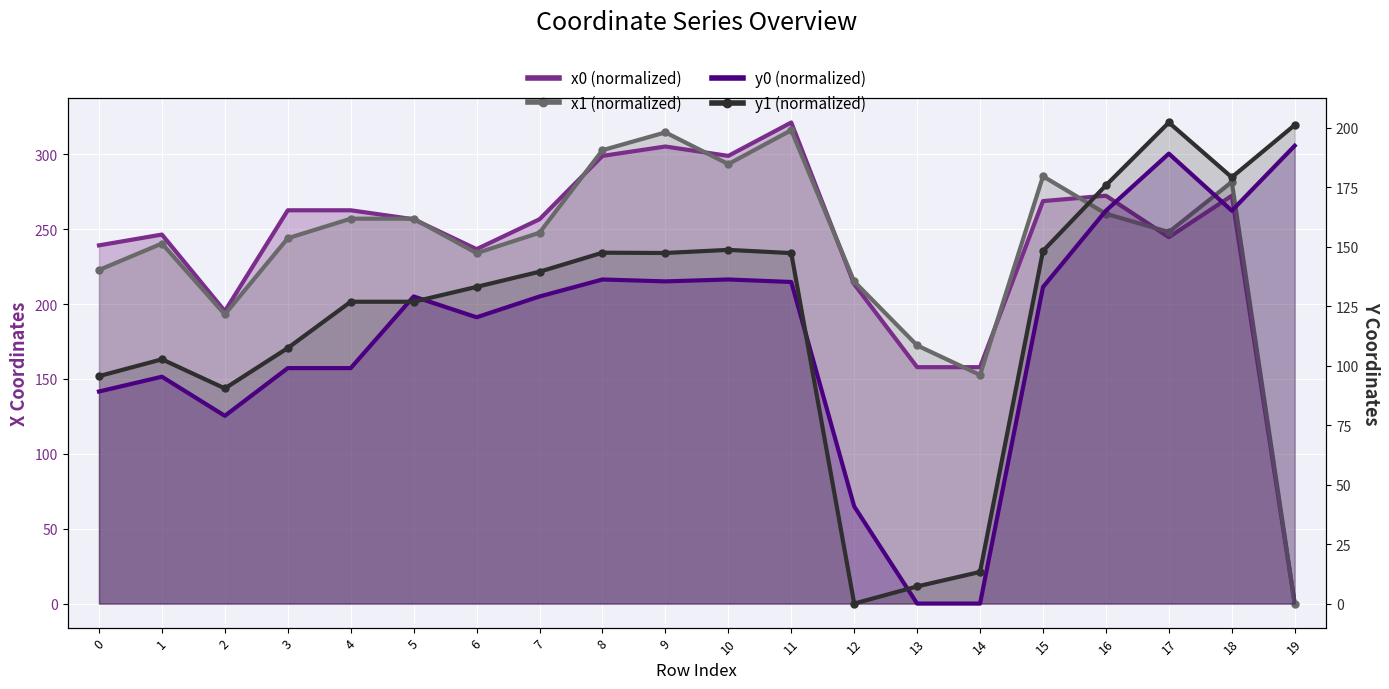

The value of x0 at 19 is 125.4. True or false?

False